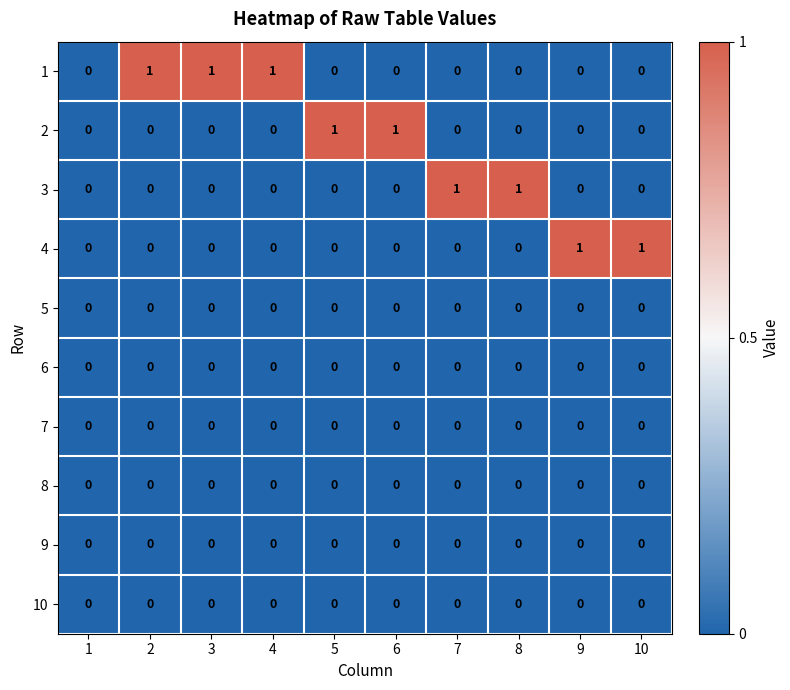

Is it true that 3 equals 0 at 4?

True